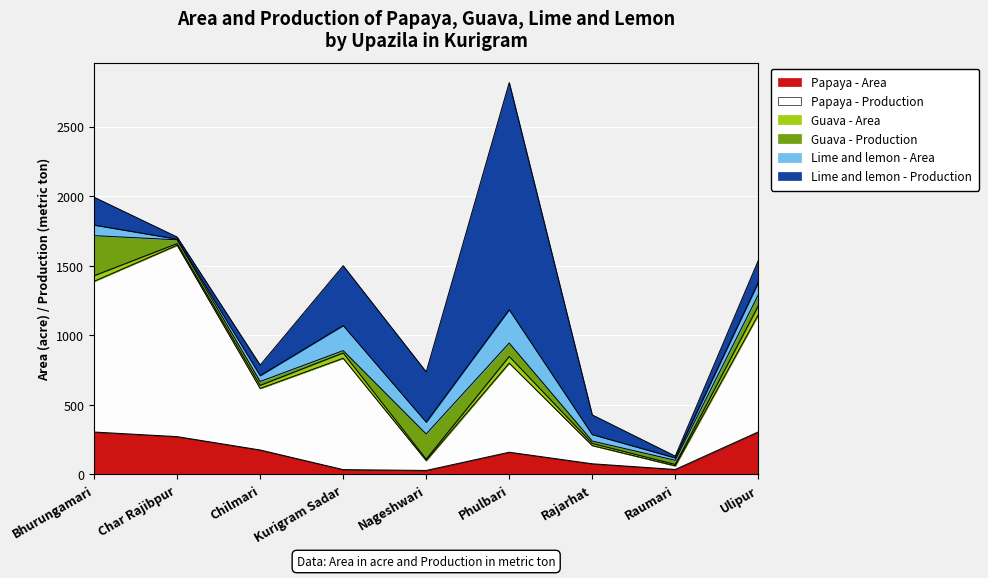

Is the value of Guava - Area at Chilmari greater than the value of Lime and lemon - Production at Char Rajibpur?

Yes